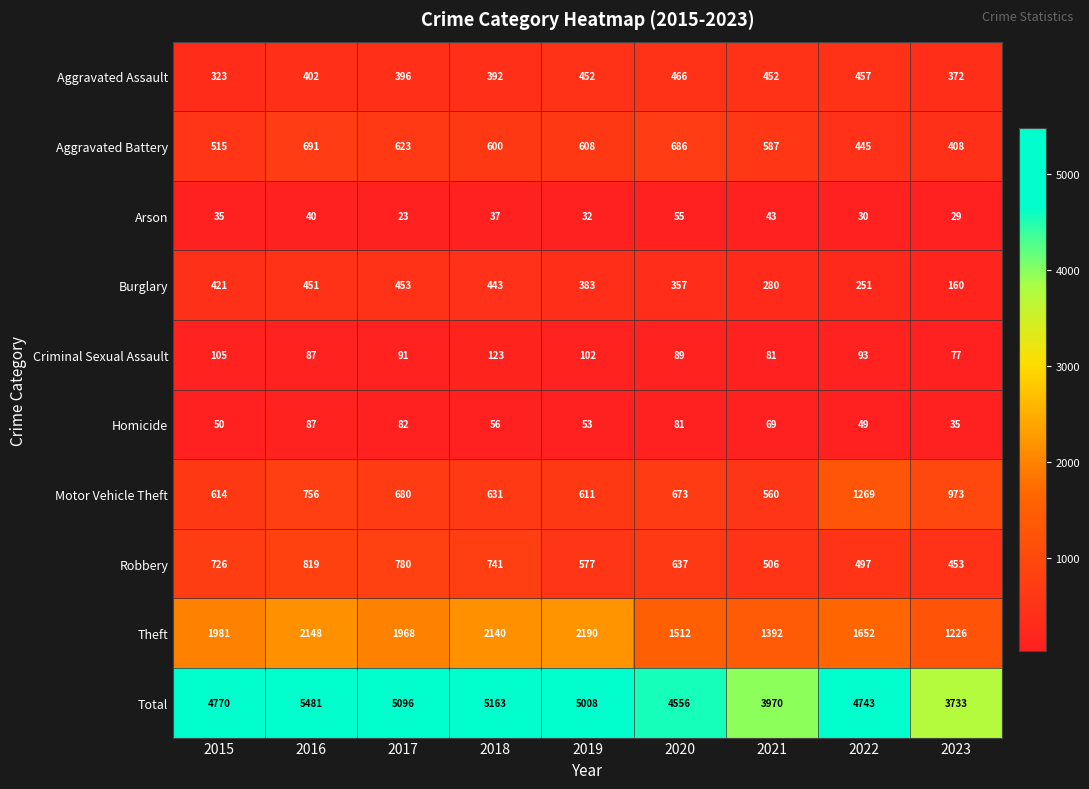

What is the difference between the Aggravated Assault values at 2015 and 2016?

79